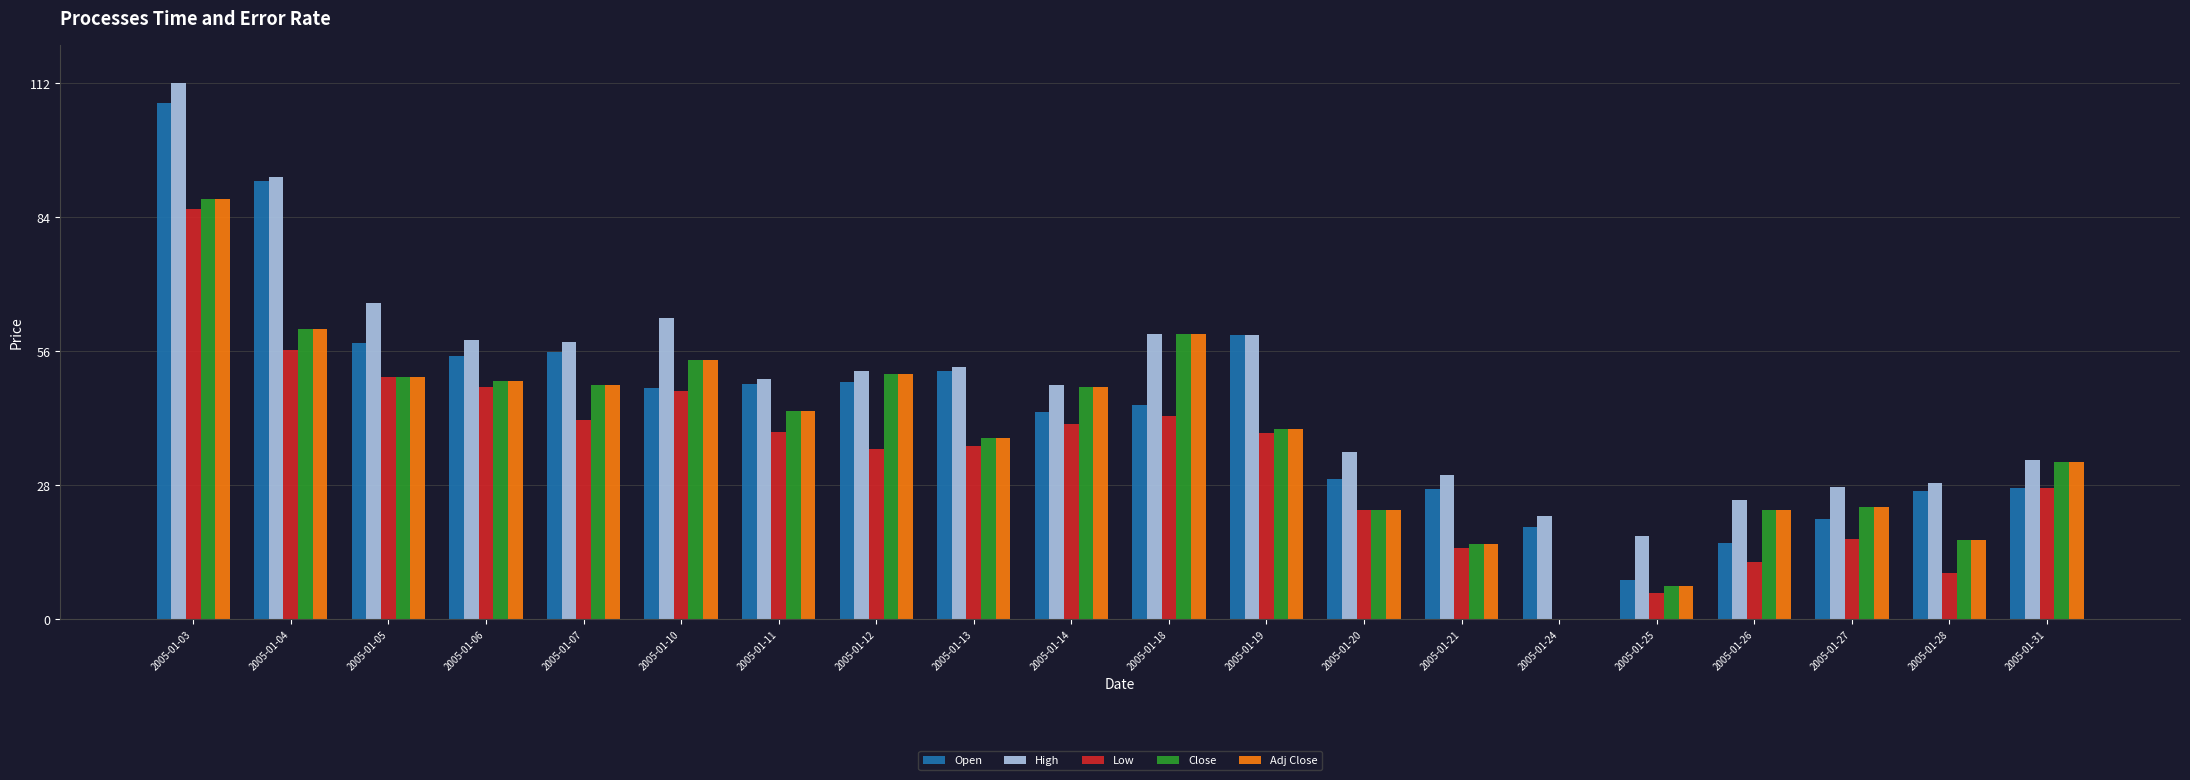

Which series has the largest total across all categories?

High